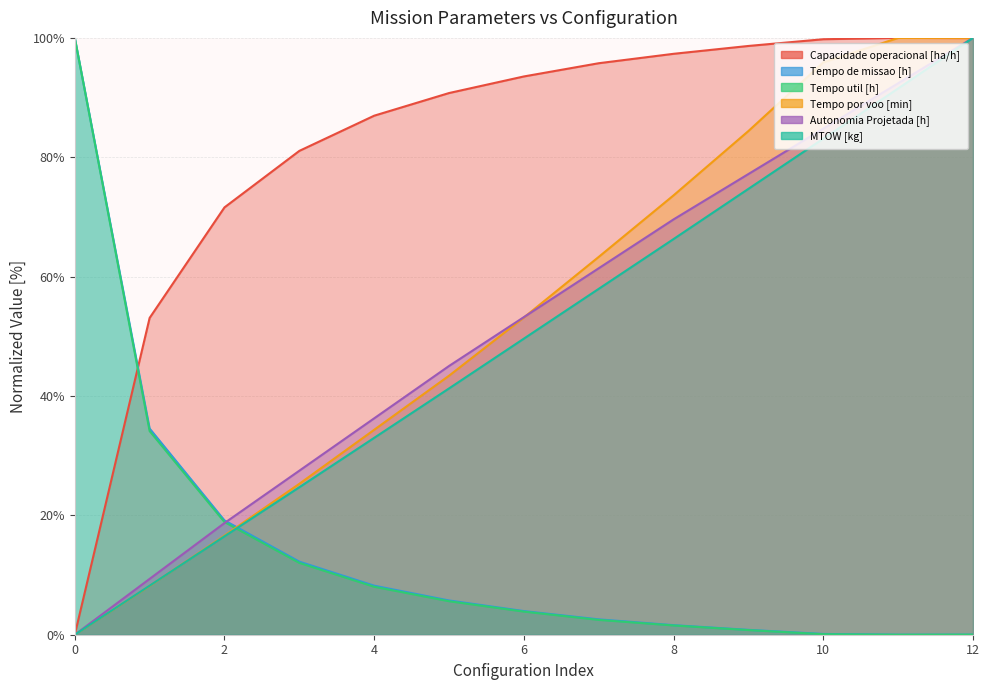

How many intersections are there between MTOW [kg] and Tempo por voo [min]?

1